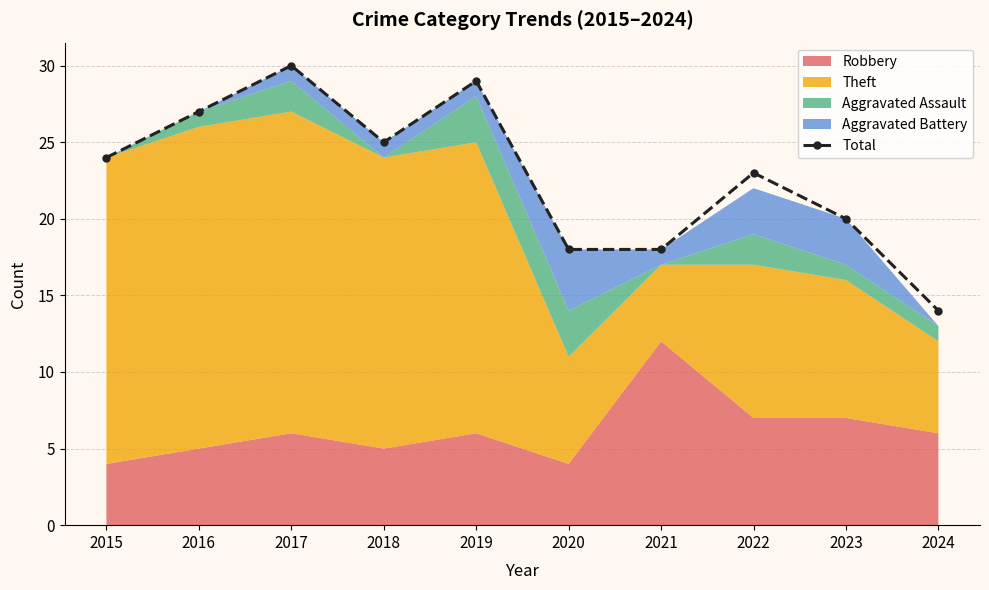

What is the ratio of the value at 2015 to the value at 2020?

1.3